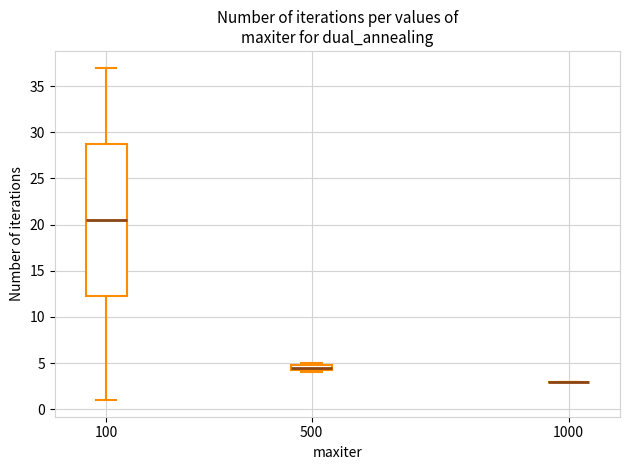

Which box is the tallest, from its lower edge to its upper edge?

100